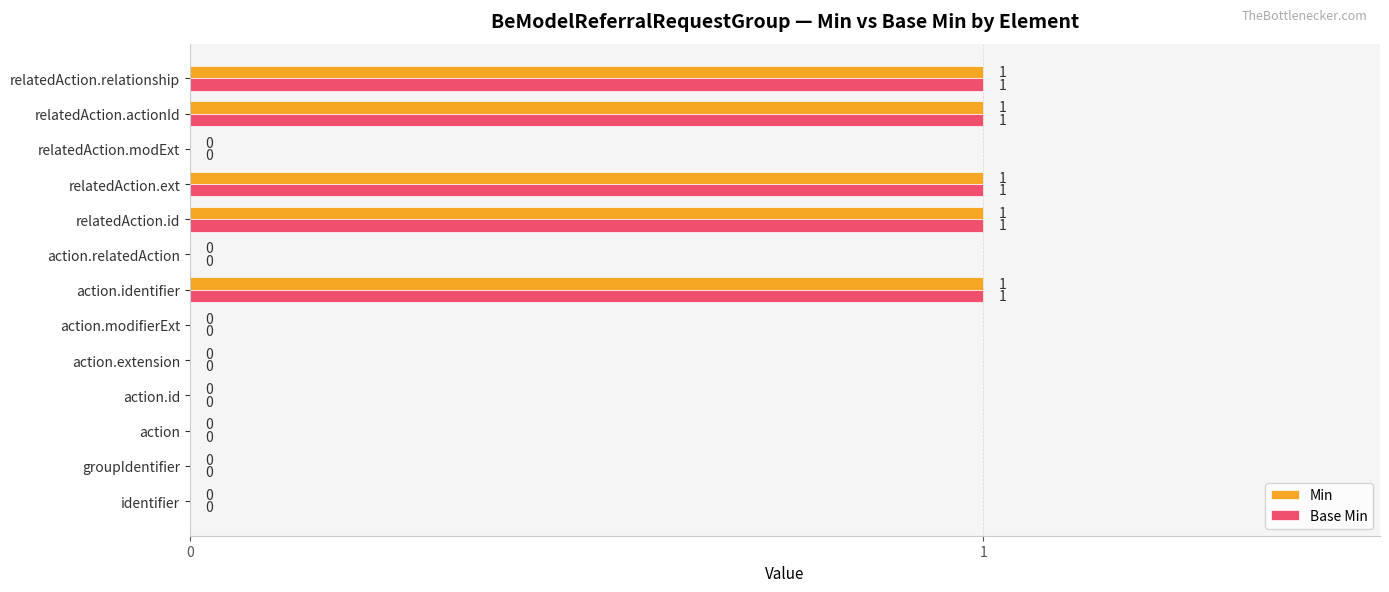

The value of Base Min at action.modifierExt is 0. True or false?

True